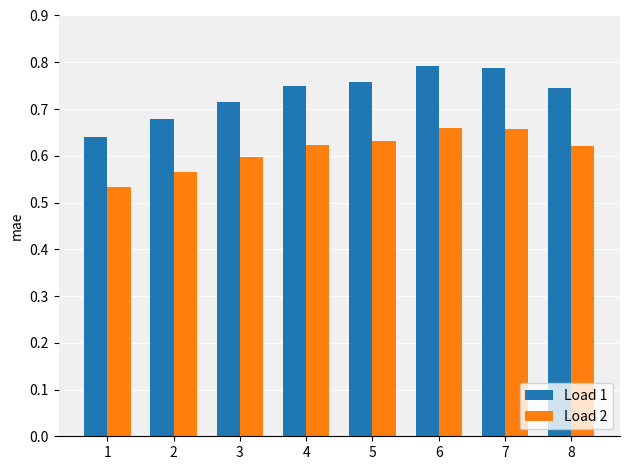

Which series changed the most between 7 and 8?

Load 1